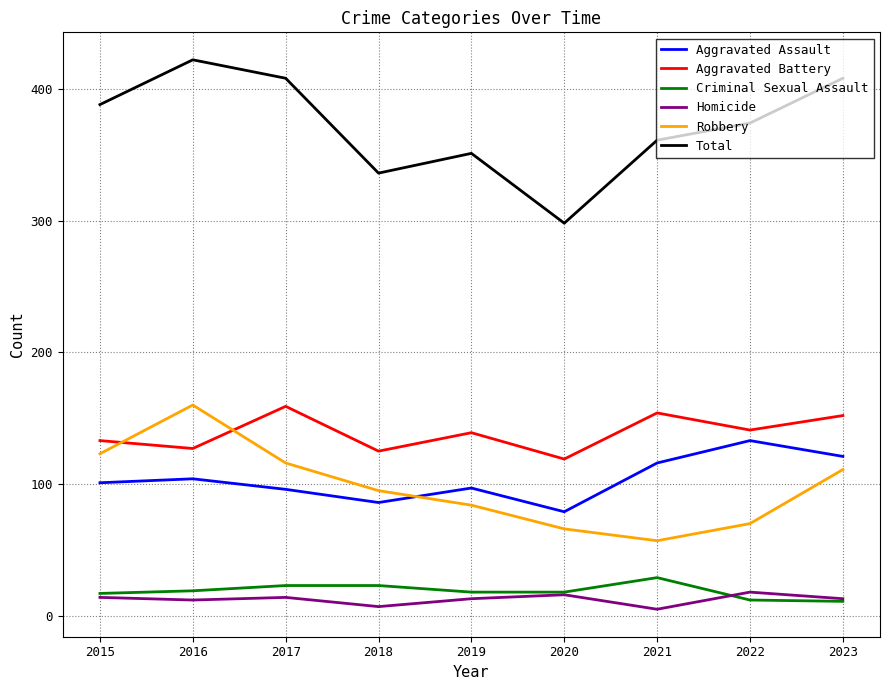

How many interior local valleys does the Total series have?

2